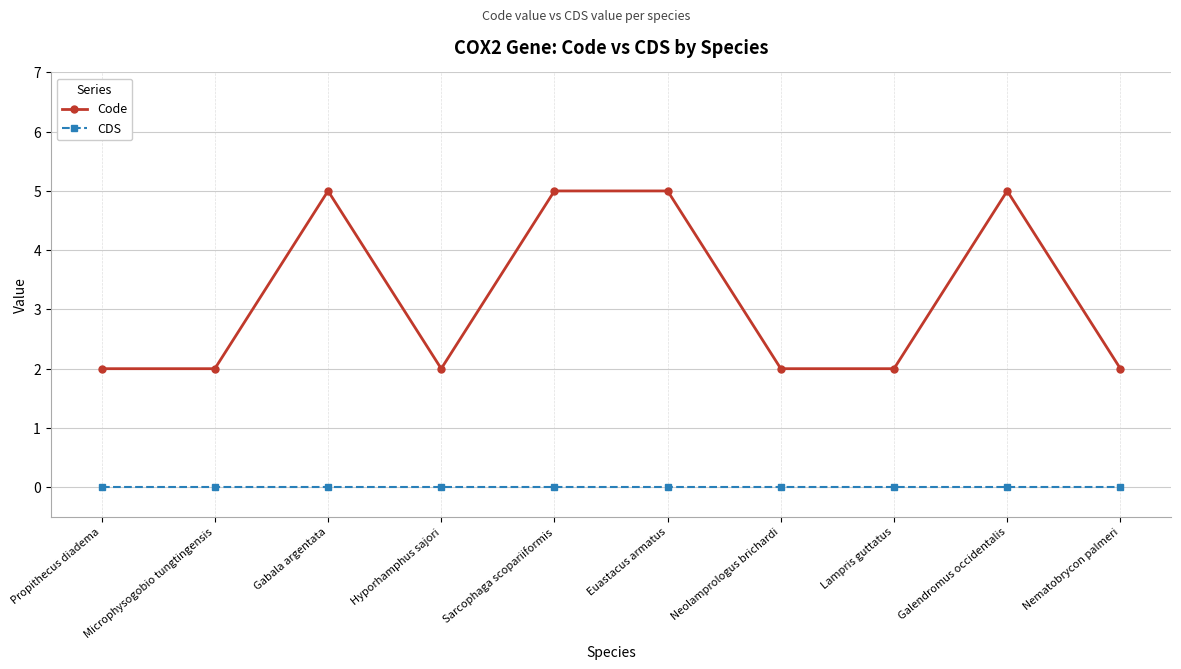

What are all the series names shown in the legend?

Code, CDS